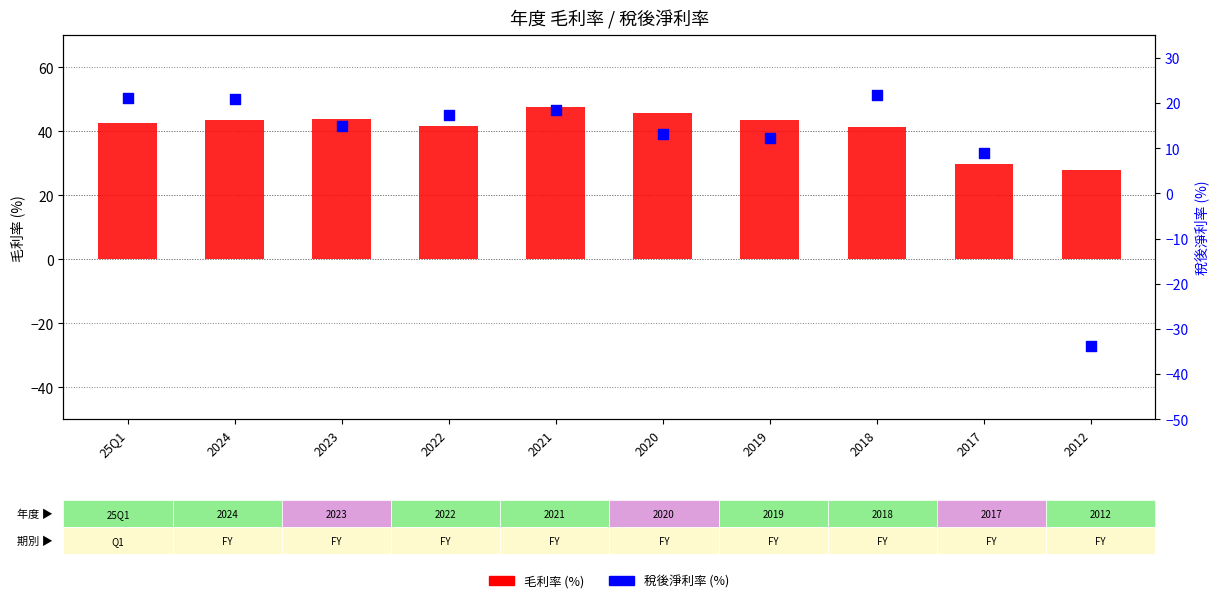

Which series has the widest spread of Y values?

稅後淨利率 (%)